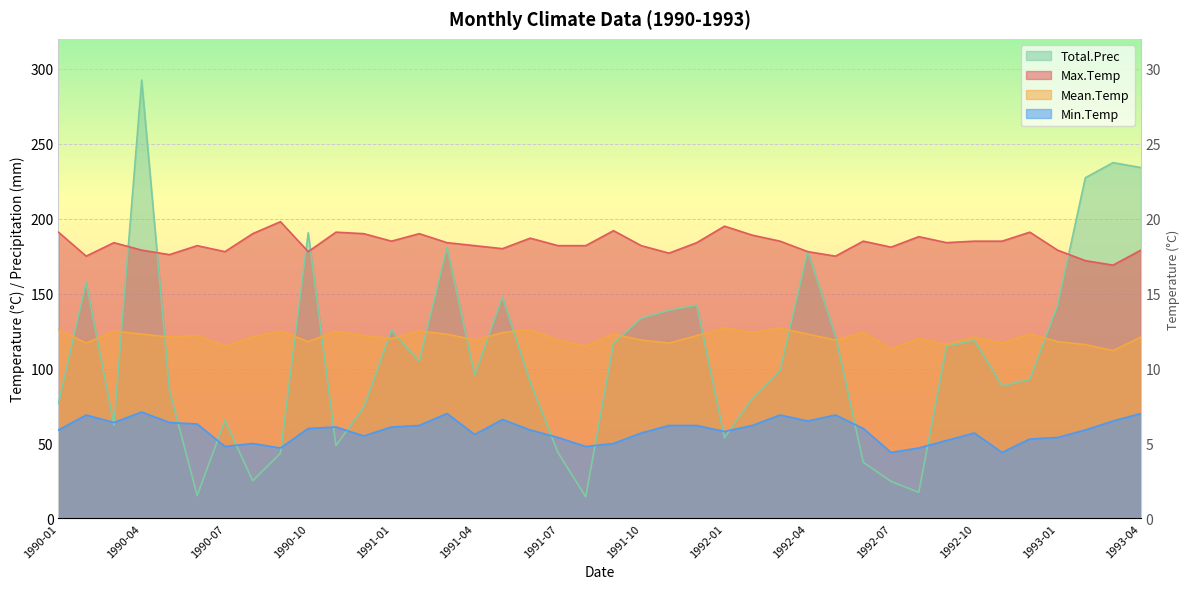

At which label is Total.Prec closest to 153?

1990-02